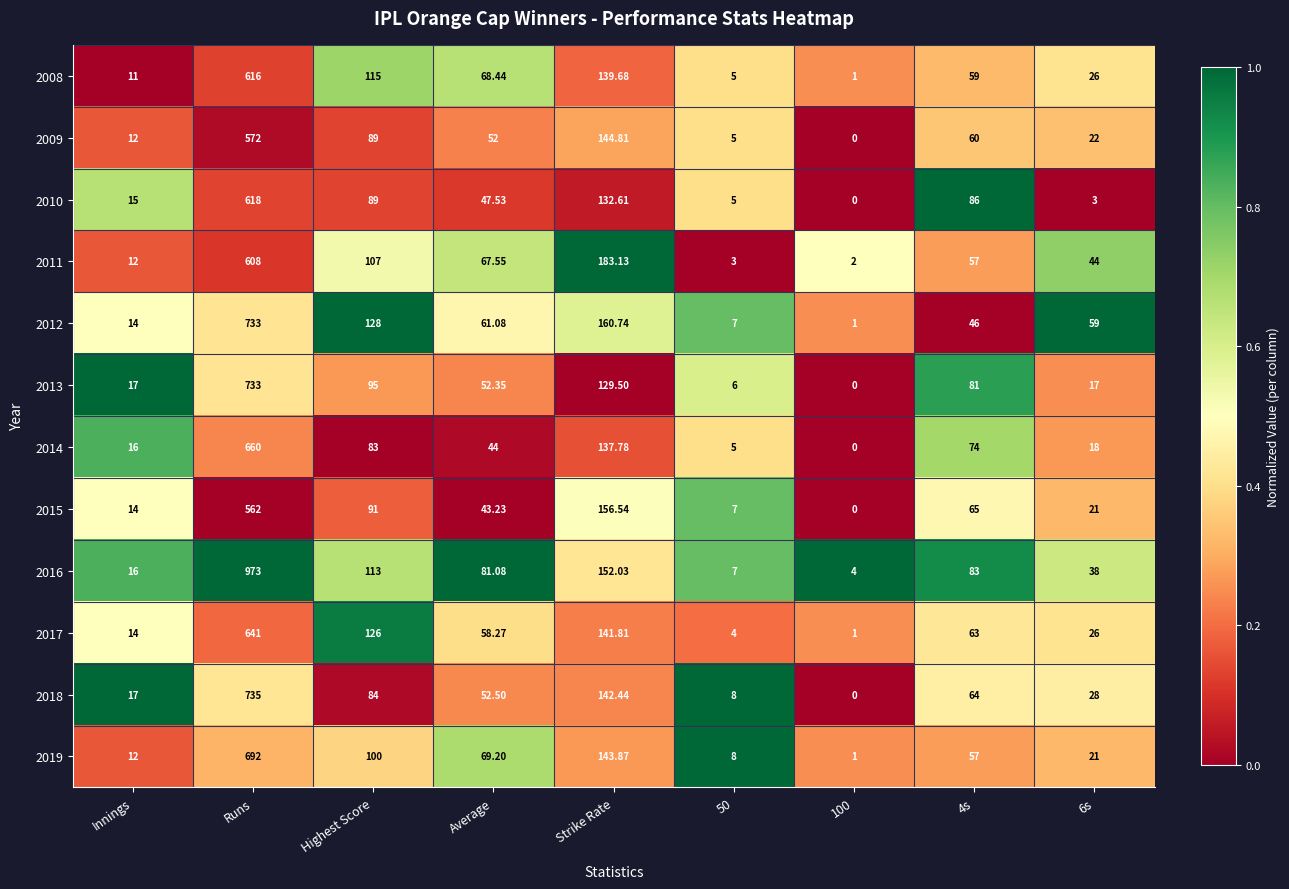

Which series has the largest range (max minus min)?

2016